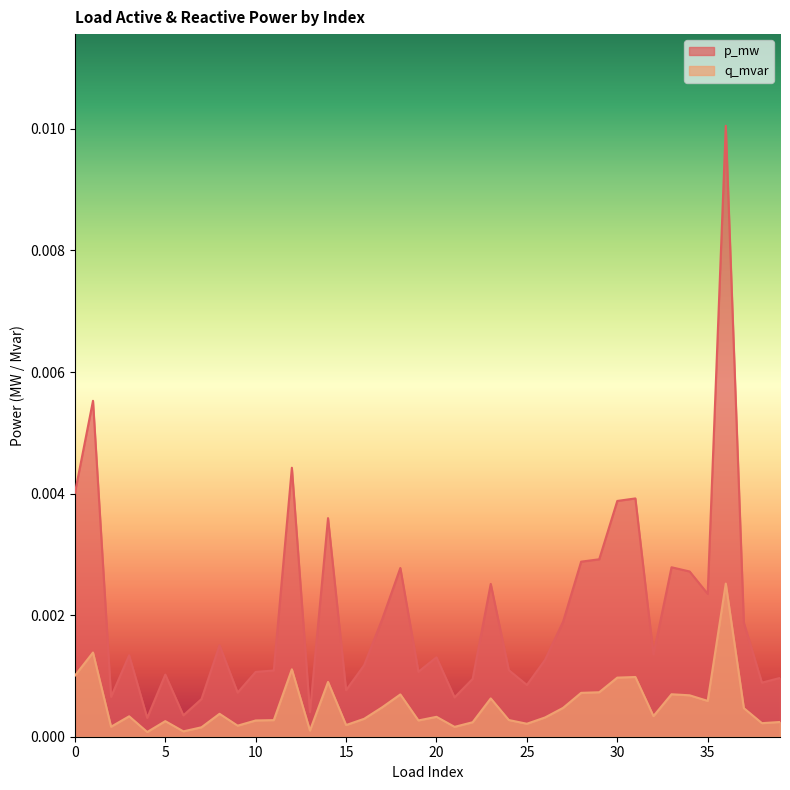

At 14, list the series in order from smallest to largest.

q_mvar, p_mw